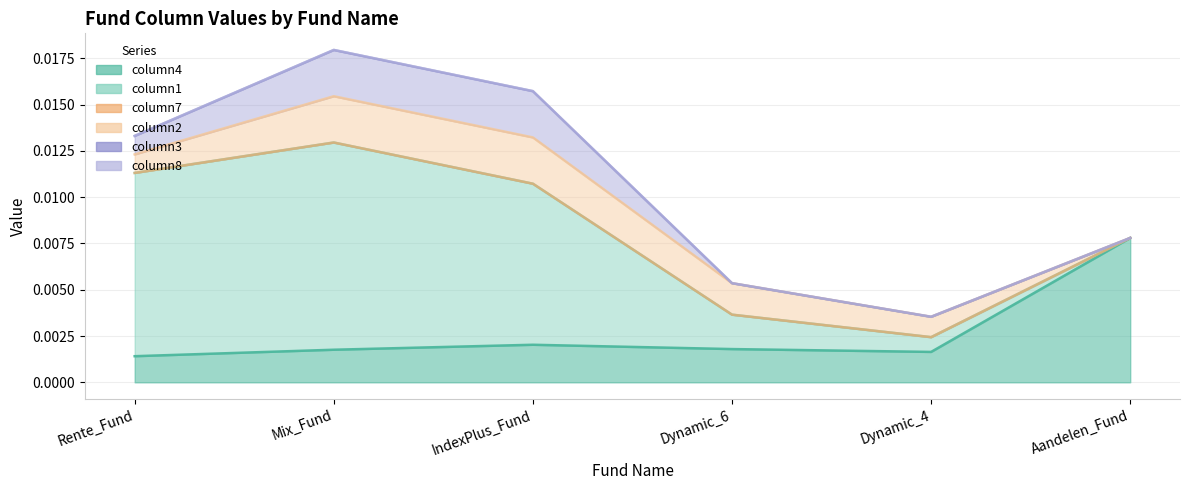

True or false: column3 has more than 1 interior local peaks.

False